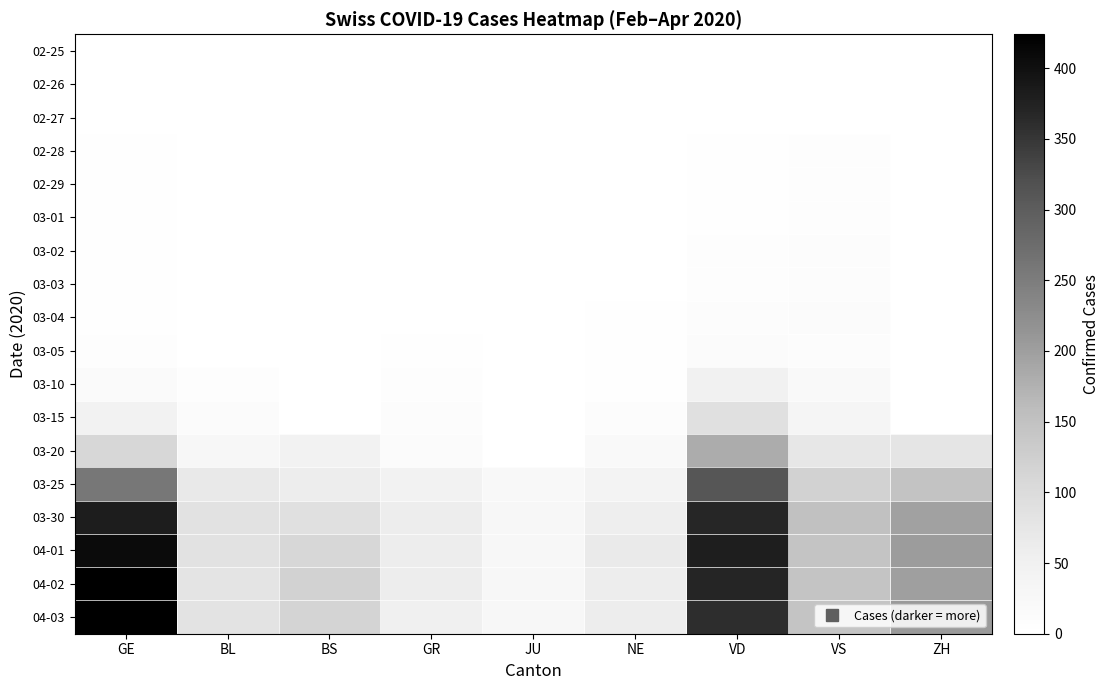

Rank the categories by 03-25 value from highest to lowest.

VD, GE, ZH, VS, BL, BS, GR, NE, JU